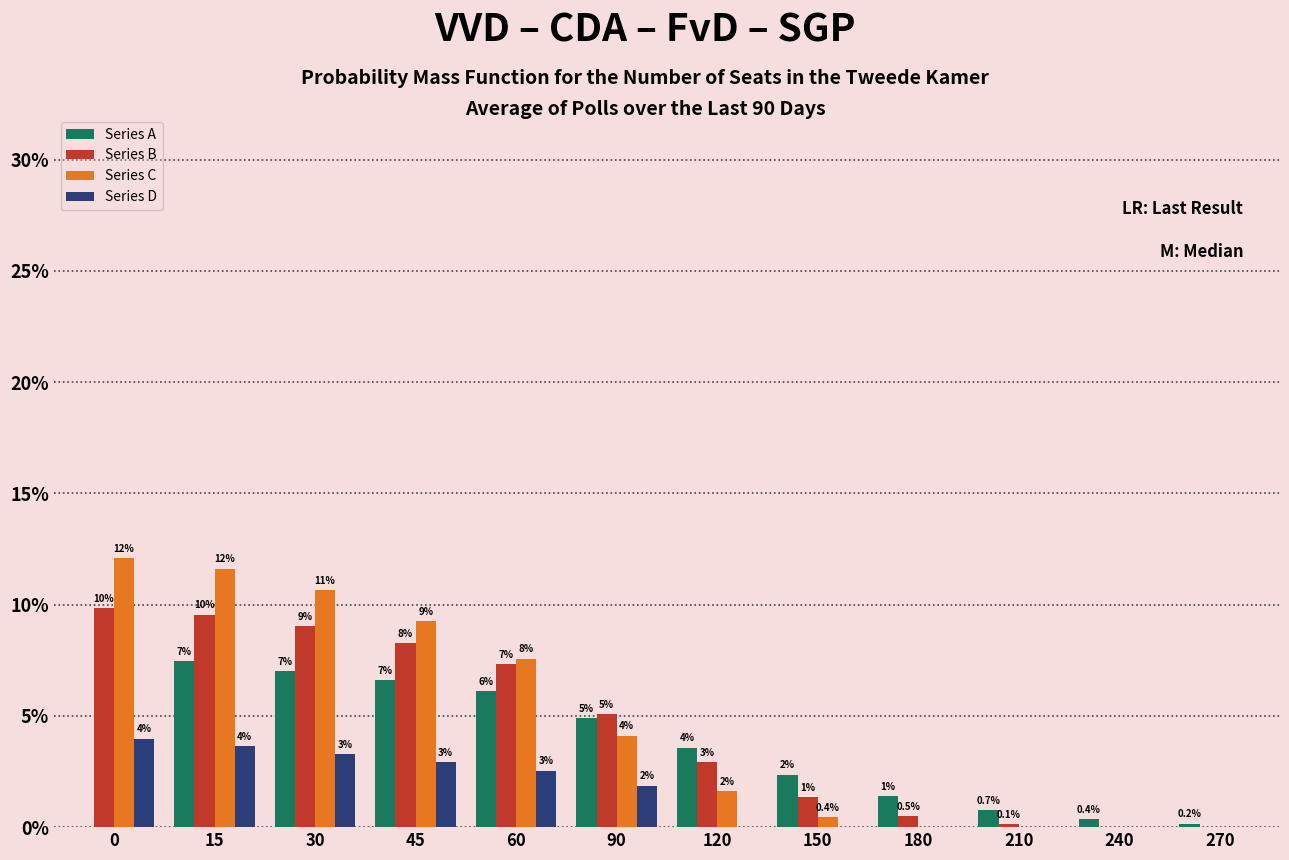

Reading left to right, extract all data points from this chart.

Series A: 0=0.0	15=0.1	30=0.1	45=0.1	60=0.1	90=0.0	120=0.0	150=0.0	180=0.0	210=0.0	240=0.0	270=0.0
Series B: 0=0.1	15=0.1	30=0.1	45=0.1	60=0.1	90=0.1	120=0.0	150=0.0	180=0.0	210=0.0	240=0.0	270=0.0
Series C: 0=0.1	15=0.1	30=0.1	45=0.1	60=0.1	90=0.0	120=0.0	150=0.0	180=0.0	210=0.0	240=0.0	270=0.0
Series D: 0=0.0	15=0.0	30=0.0	45=0.0	60=0.0	90=0.0	120=0.0	150=0.0	180=0.0	210=0.0	240=0.0	270=0.0